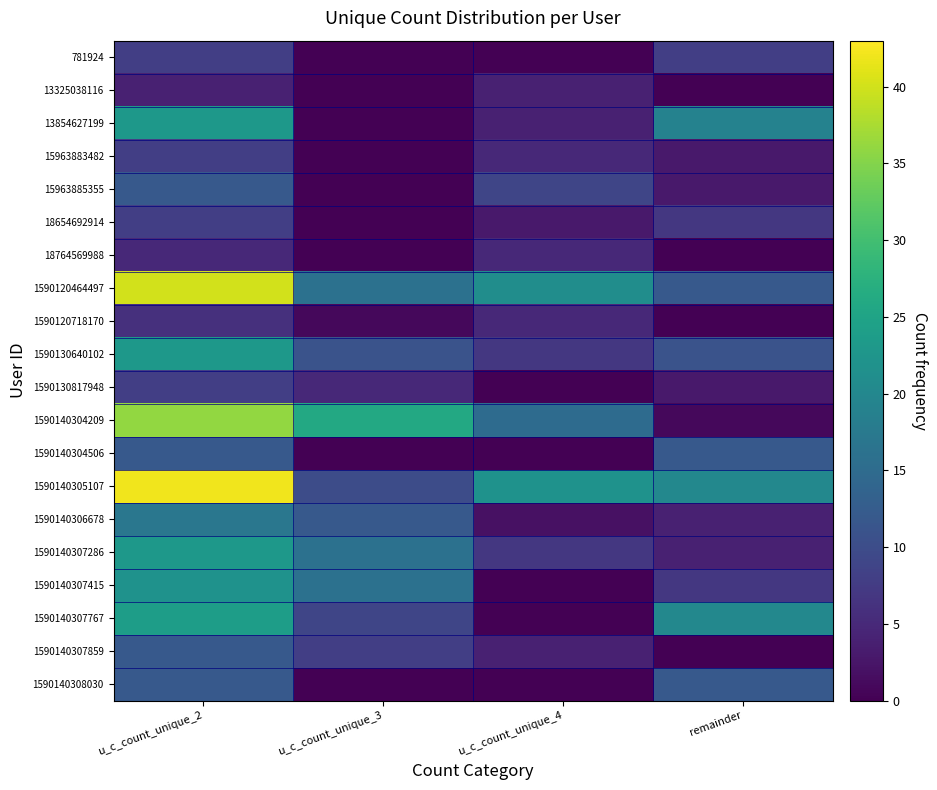

Reading left to right, what are all the values shown in this chart?

781924: u_c_count_unique_2=8	u_c_count_unique_3=0	u_c_count_unique_4=0	remainder=8
13325038116: u_c_count_unique_2=4	u_c_count_unique_3=0	u_c_count_unique_4=4	remainder=0
13854627199: u_c_count_unique_2=23	u_c_count_unique_3=0	u_c_count_unique_4=4	remainder=19
15963883482: u_c_count_unique_2=8	u_c_count_unique_3=0	u_c_count_unique_4=5	remainder=3
15963885355: u_c_count_unique_2=12	u_c_count_unique_3=0	u_c_count_unique_4=9	remainder=3
18654692914: u_c_count_unique_2=8	u_c_count_unique_3=0	u_c_count_unique_4=3	remainder=7
18764569988: u_c_count_unique_2=5	u_c_count_unique_3=0	u_c_count_unique_4=5	remainder=0
1590120464497: u_c_count_unique_2=40	u_c_count_unique_3=16	u_c_count_unique_4=21	remainder=12
1590120718170: u_c_count_unique_2=6	u_c_count_unique_3=1	u_c_count_unique_4=5	remainder=0
1590130640102: u_c_count_unique_2=23	u_c_count_unique_3=11	u_c_count_unique_4=7	remainder=11
1590130817948: u_c_count_unique_2=8	u_c_count_unique_3=5	u_c_count_unique_4=0	remainder=3
1590140304209: u_c_count_unique_2=36	u_c_count_unique_3=26	u_c_count_unique_4=15	remainder=1
1590140304506: u_c_count_unique_2=12	u_c_count_unique_3=0	u_c_count_unique_4=0	remainder=12
1590140305107: u_c_count_unique_2=42	u_c_count_unique_3=10	u_c_count_unique_4=22	remainder=20
1590140306678: u_c_count_unique_2=17	u_c_count_unique_3=12	u_c_count_unique_4=2	remainder=4
1590140307286: u_c_count_unique_2=23	u_c_count_unique_3=16	u_c_count_unique_4=7	remainder=4
1590140307415: u_c_count_unique_2=22	u_c_count_unique_3=16	u_c_count_unique_4=0	remainder=7
1590140307767: u_c_count_unique_2=24	u_c_count_unique_3=9	u_c_count_unique_4=0	remainder=20
1590140307859: u_c_count_unique_2=12	u_c_count_unique_3=8	u_c_count_unique_4=4	remainder=0
1590140308030: u_c_count_unique_2=12	u_c_count_unique_3=0	u_c_count_unique_4=0	remainder=12